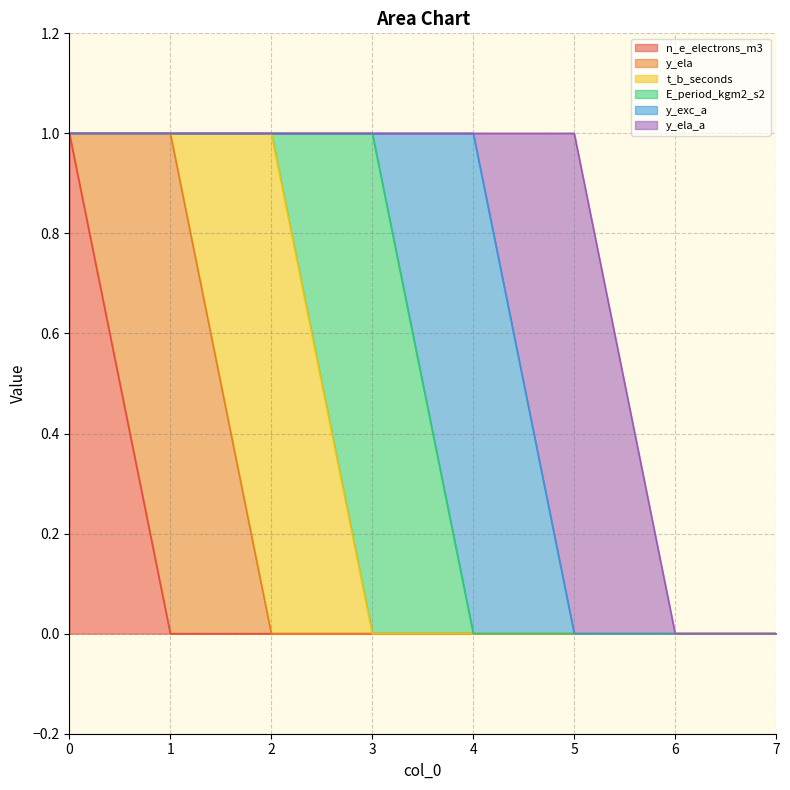

Reading left to right, extract all data points from this chart.

n_e_electrons_m3: 0=1	1=0	2=0	3=0	4=0	5=0	6=0	7=0
y_ela: 0=0	1=1	2=0	3=0	4=0	5=0	6=0	7=0
t_b_seconds: 0=0	1=0	2=1	3=0	4=0	5=0	6=0	7=0
E_period_kgm2_s2: 0=0	1=0	2=0	3=1	4=0	5=0	6=0	7=0
y_exc_a: 0=0	1=0	2=0	3=0	4=1	5=0	6=0	7=0
y_ela_a: 0=0	1=0	2=0	3=0	4=0	5=1	6=0	7=0